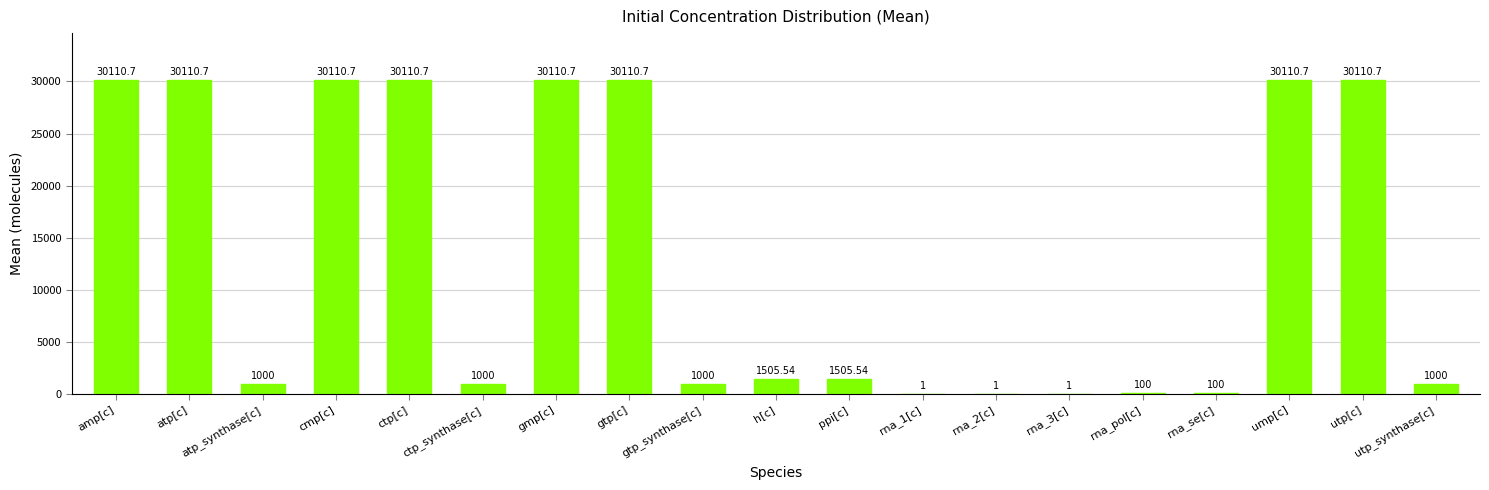

At which label does the data first exceed 1505?

amp[c]